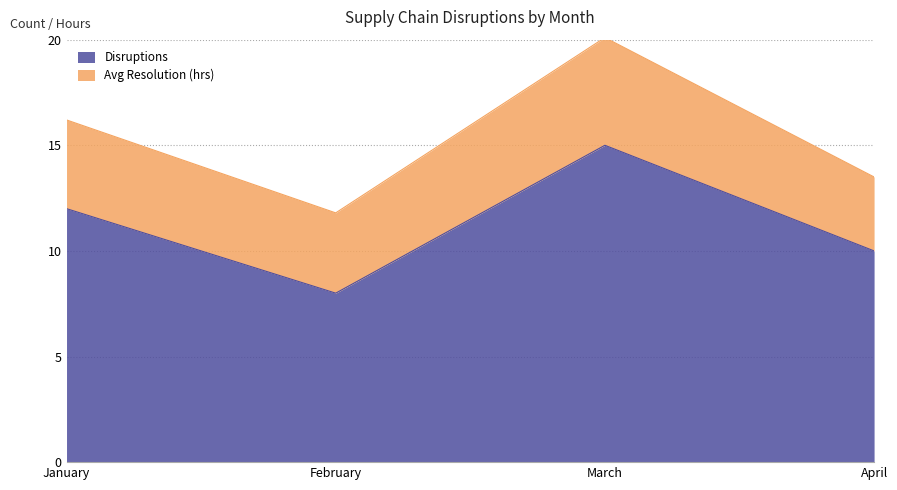

True or false: there are more than 0 points higher than both neighbors.

True